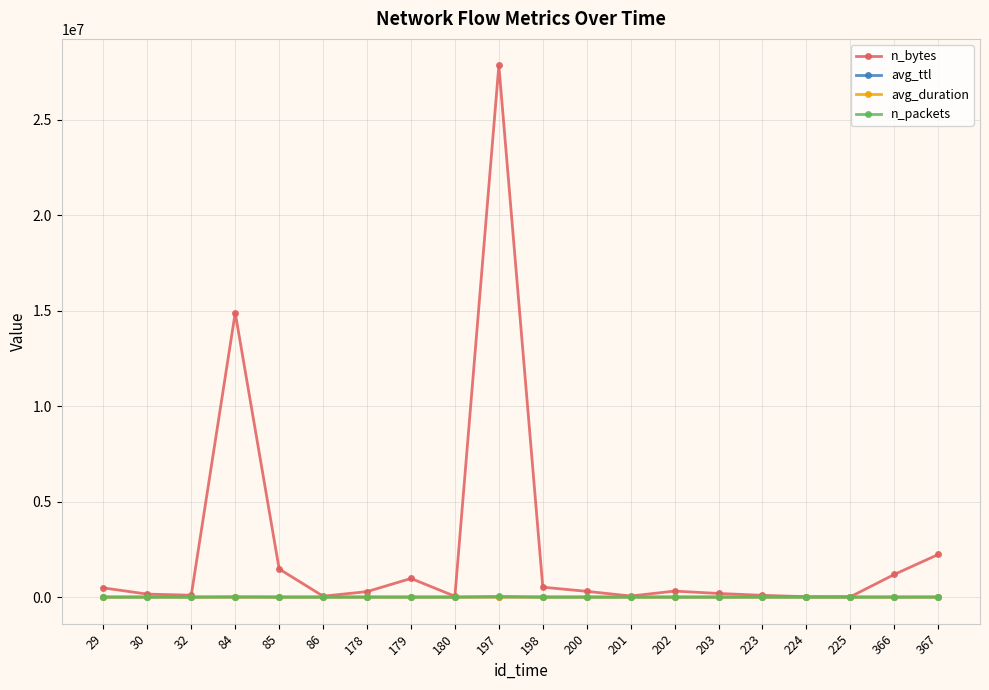

What is the sum of the avg_ttl values at 366 and 179?

286.0